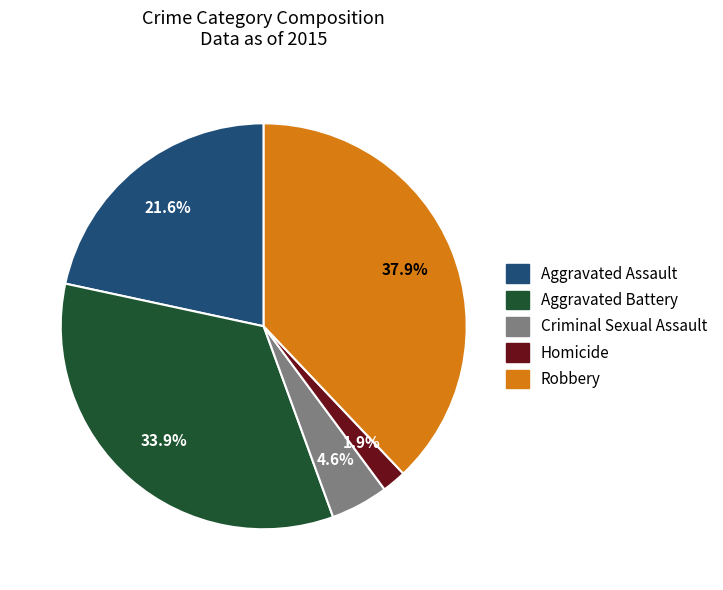

How many slices are in this pie chart?

5